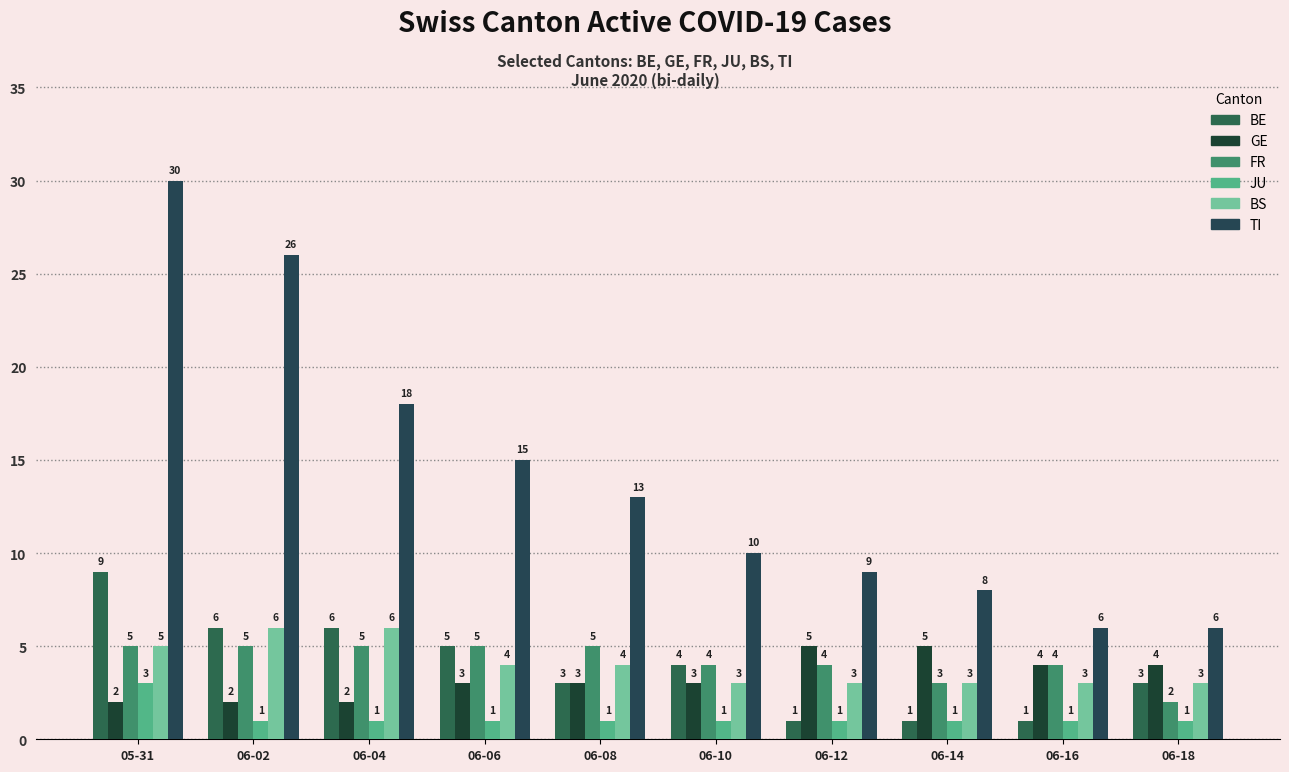

How many values in the FR series are below 5?

5